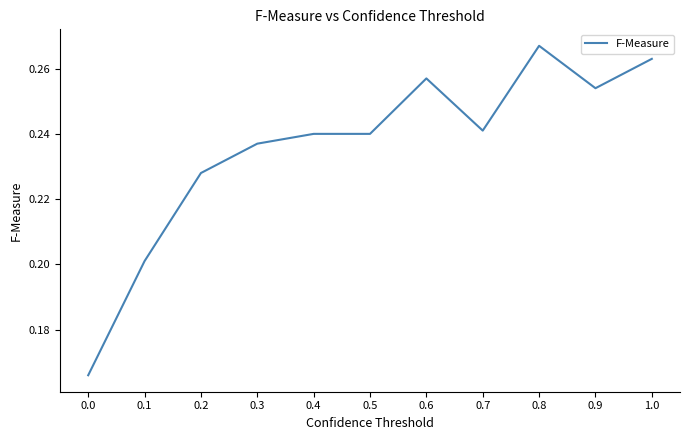

How many values are between 0 and 1?

11